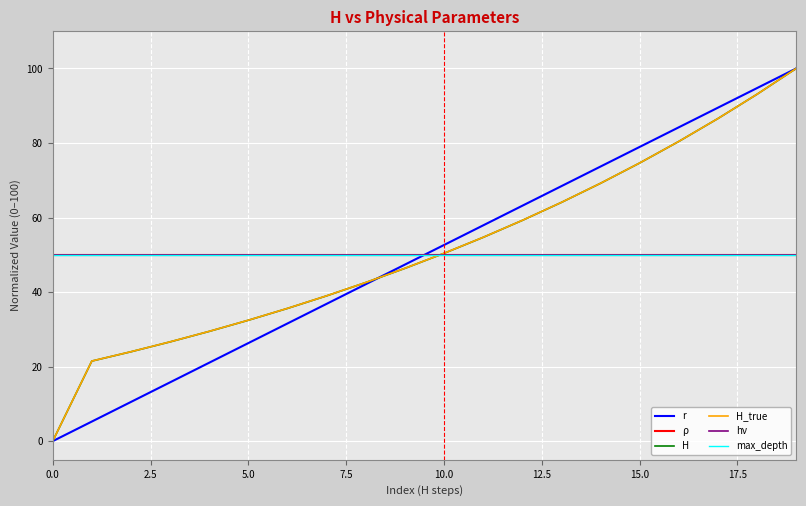

Does the chart display data point markers on the line(s)?

No